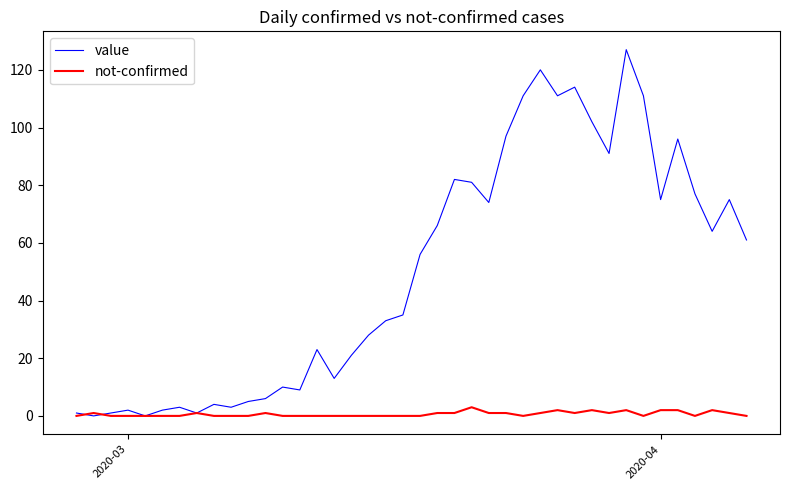

Which series has the largest total across all categories?

value